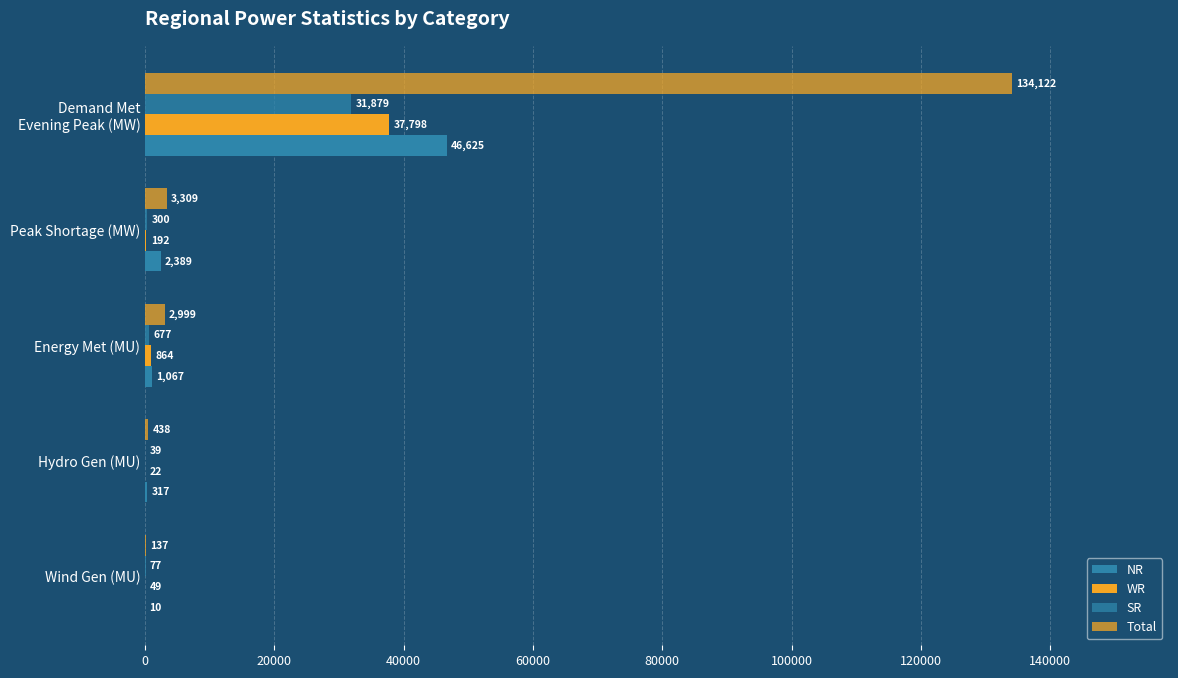

How many series are shown in this chart?

4